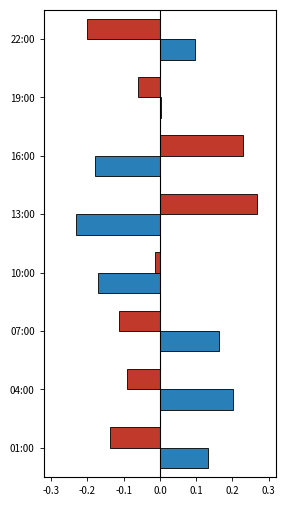

At which category is the sum across all series the highest?

04:00